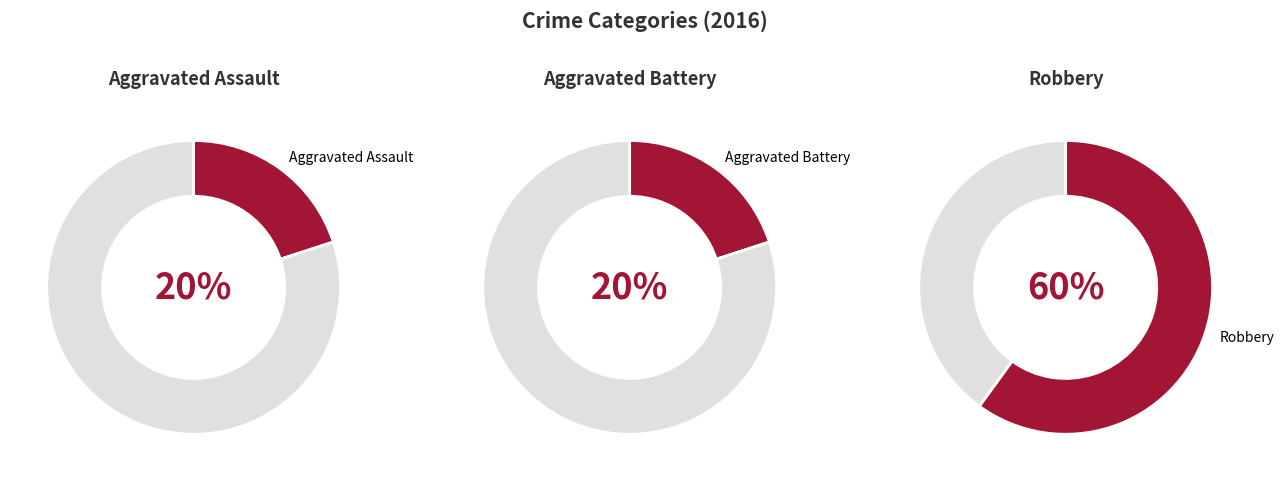

Is there any slice that represents more than half of the pie?

Yes